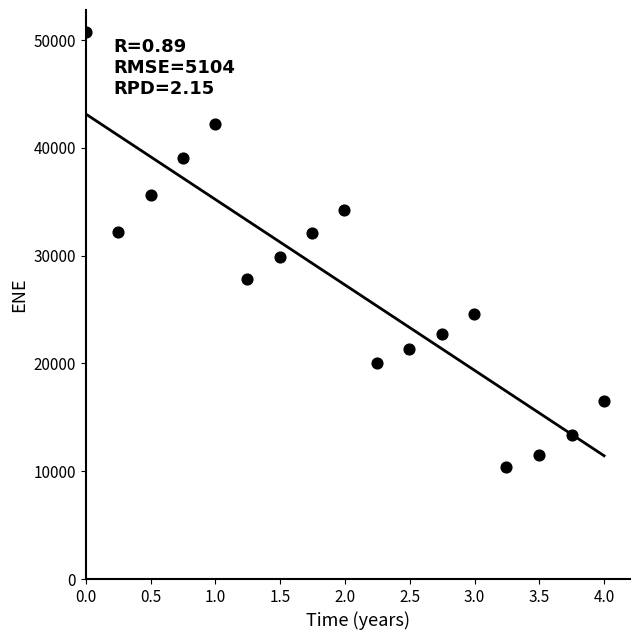

What Y value in the scatter plot is closest to 30595?

29875.5